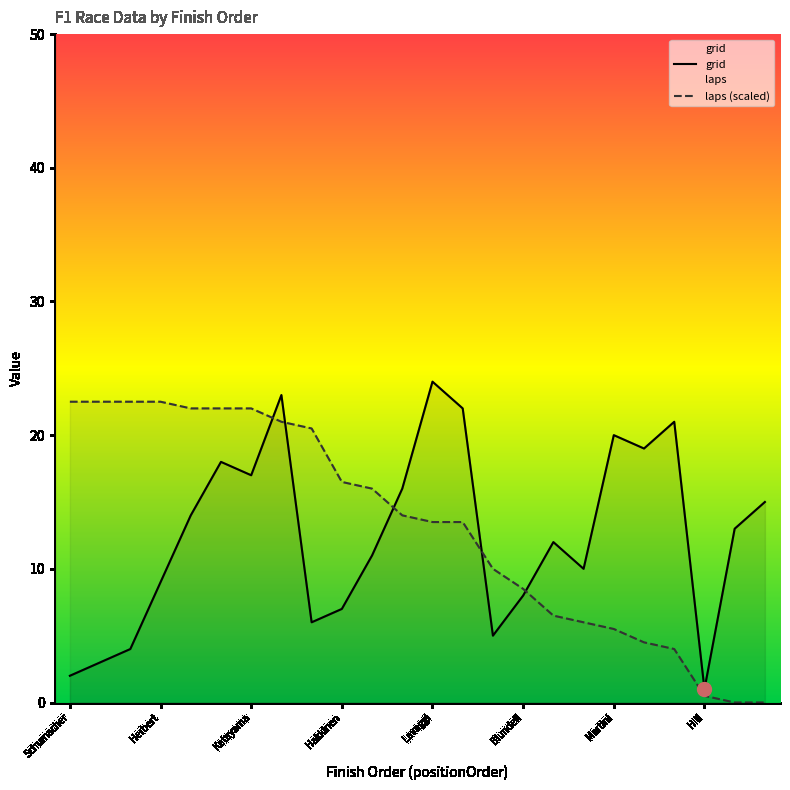

What is the difference between the highest and lowest values at Katayama?

5.0